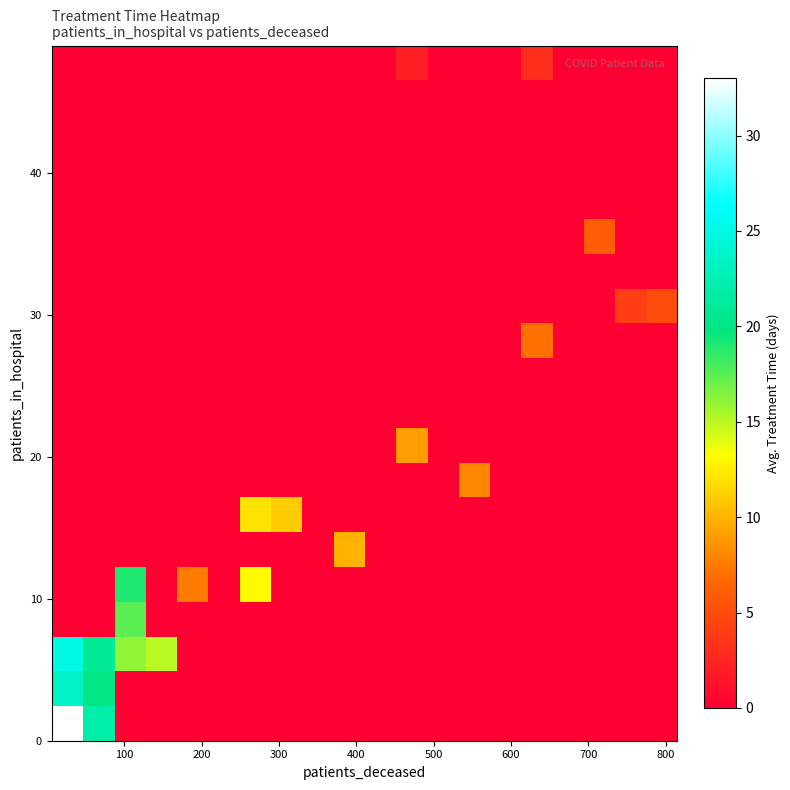

Reading left to right, extract all data points from this chart.

row_0: 33.0	22.0	0.0	0.0	0.0	0.0	0.0	0.0	0.0	0.0	0.0	0.0	0.0	0.0	0.0	0.0	0.0	0.0	0.0	0.0
row_1: 23.5	20.0	0.0	0.0	0.0	0.0	0.0	0.0	0.0	0.0	0.0	0.0	0.0	0.0	0.0	0.0	0.0	0.0	0.0	0.0
row_2: 25.0	21.0	16.0	15.0	0.0	0.0	0.0	0.0	0.0	0.0	0.0	0.0	0.0	0.0	0.0	0.0	0.0	0.0	0.0	0.0
row_3: 0.0	0.0	17.5	0.0	0.0	0.0	0.0	0.0	0.0	0.0	0.0	0.0	0.0	0.0	0.0	0.0	0.0	0.0	0.0	0.0
row_4: 0.0	0.0	19.0	0.0	7.5	0.0	13.0	0.0	0.0	0.0	0.0	0.0	0.0	0.0	0.0	0.0	0.0	0.0	0.0	0.0
row_5: 0.0	0.0	0.0	0.0	0.0	0.0	0.0	0.0	0.0	10.0	0.0	0.0	0.0	0.0	0.0	0.0	0.0	0.0	0.0	0.0
row_6: 0.0	0.0	0.0	0.0	0.0	0.0	12.0	11.0	0.0	0.0	0.0	0.0	0.0	0.0	0.0	0.0	0.0	0.0	0.0	0.0
row_7: 0.0	0.0	0.0	0.0	0.0	0.0	0.0	0.0	0.0	0.0	0.0	0.0	0.0	8.0	0.0	0.0	0.0	0.0	0.0	0.0
row_8: 0.0	0.0	0.0	0.0	0.0	0.0	0.0	0.0	0.0	0.0	0.0	9.0	0.0	0.0	0.0	0.0	0.0	0.0	0.0	0.0
row_9: 0.0	0.0	0.0	0.0	0.0	0.0	0.0	0.0	0.0	0.0	0.0	0.0	0.0	0.0	0.0	0.0	0.0	0.0	0.0	0.0
row_10: 0.0	0.0	0.0	0.0	0.0	0.0	0.0	0.0	0.0	0.0	0.0	0.0	0.0	0.0	0.0	0.0	0.0	0.0	0.0	0.0
row_11: 0.0	0.0	0.0	0.0	0.0	0.0	0.0	0.0	0.0	0.0	0.0	0.0	0.0	0.0	0.0	7.0	0.0	0.0	0.0	0.0
row_12: 0.0	0.0	0.0	0.0	0.0	0.0	0.0	0.0	0.0	0.0	0.0	0.0	0.0	0.0	0.0	0.0	0.0	0.0	4.0	5.0
row_13: 0.0	0.0	0.0	0.0	0.0	0.0	0.0	0.0	0.0	0.0	0.0	0.0	0.0	0.0	0.0	0.0	0.0	0.0	0.0	0.0
row_14: 0.0	0.0	0.0	0.0	0.0	0.0	0.0	0.0	0.0	0.0	0.0	0.0	0.0	0.0	0.0	0.0	0.0	6.0	0.0	0.0
row_15: 0.0	0.0	0.0	0.0	0.0	0.0	0.0	0.0	0.0	0.0	0.0	0.0	0.0	0.0	0.0	0.0	0.0	0.0	0.0	0.0
row_16: 0.0	0.0	0.0	0.0	0.0	0.0	0.0	0.0	0.0	0.0	0.0	0.0	0.0	0.0	0.0	0.0	0.0	0.0	0.0	0.0
row_17: 0.0	0.0	0.0	0.0	0.0	0.0	0.0	0.0	0.0	0.0	0.0	0.0	0.0	0.0	0.0	0.0	0.0	0.0	0.0	0.0
row_18: 0.0	0.0	0.0	0.0	0.0	0.0	0.0	0.0	0.0	0.0	0.0	0.0	0.0	0.0	0.0	0.0	0.0	0.0	0.0	0.0
row_19: 0.0	0.0	0.0	0.0	0.0	0.0	0.0	0.0	0.0	0.0	0.0	2.0	0.0	0.0	0.0	3.0	0.0	0.0	0.0	0.0